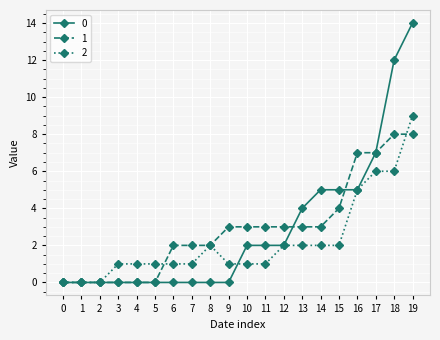

What is the sum of all 1 values?

58